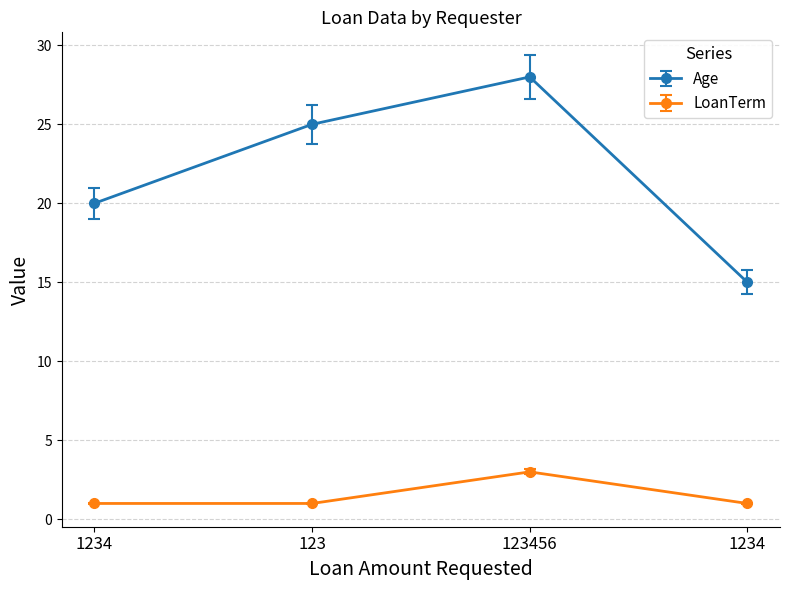

Count the number of categories in the chart.

4